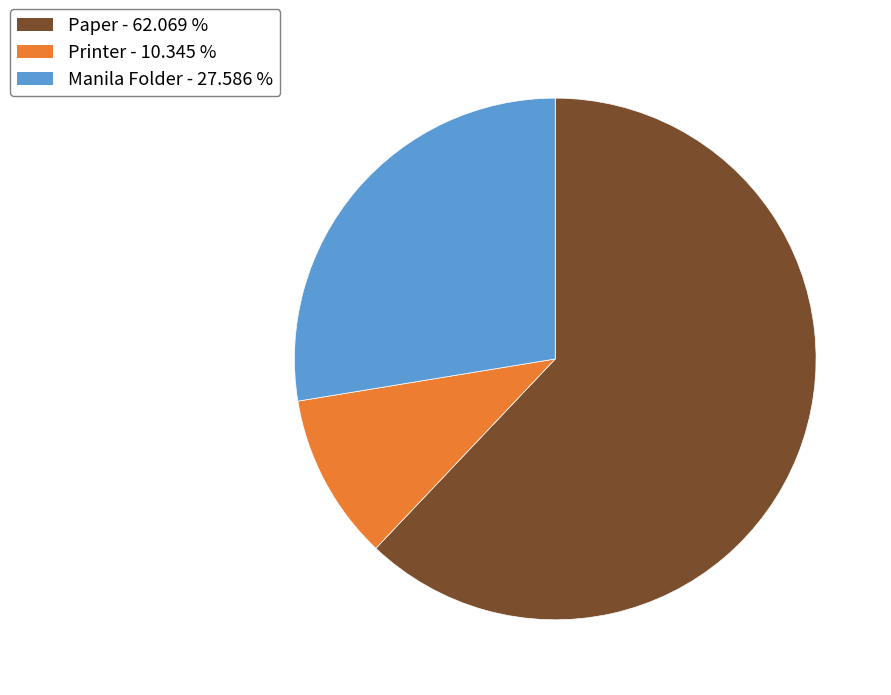

Do Paper and Printer together represent more than half of the pie?

Yes